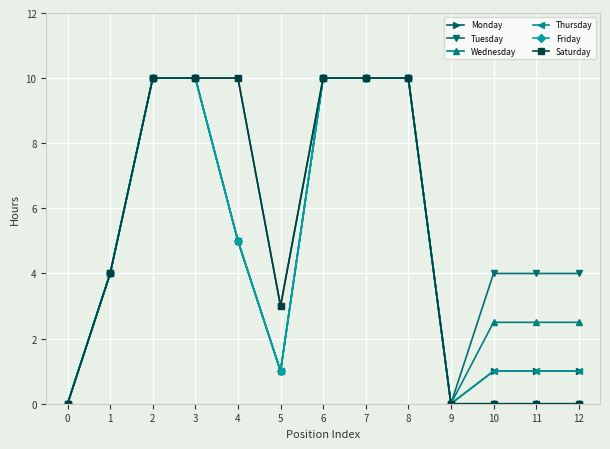

Is it true that Thursday equals 1.6 at 11?

False